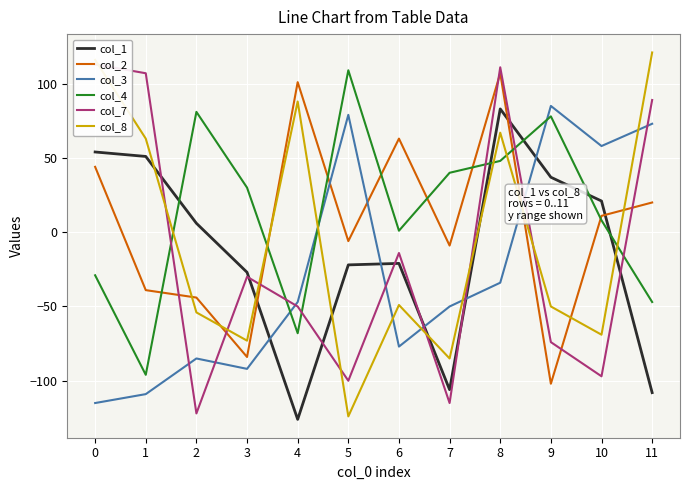

What is the lowest value of the col_4 series?

-96